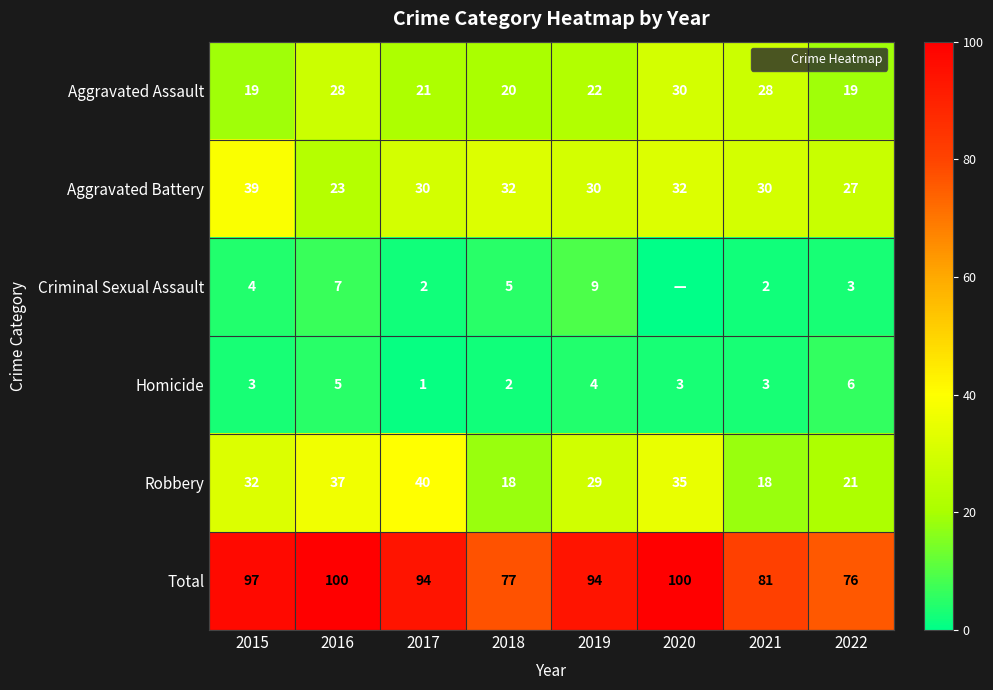

What is the sum of all Homicide values?

27